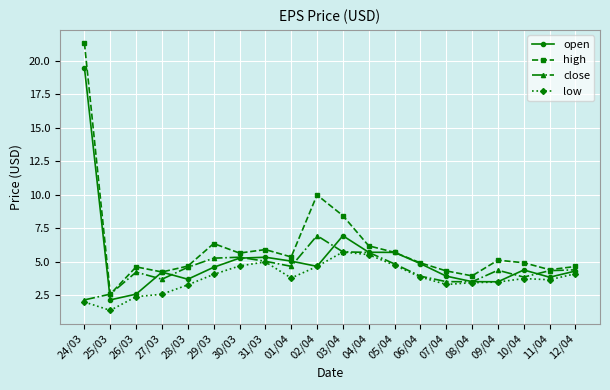

True or false: high and low intersect in this chart.

False